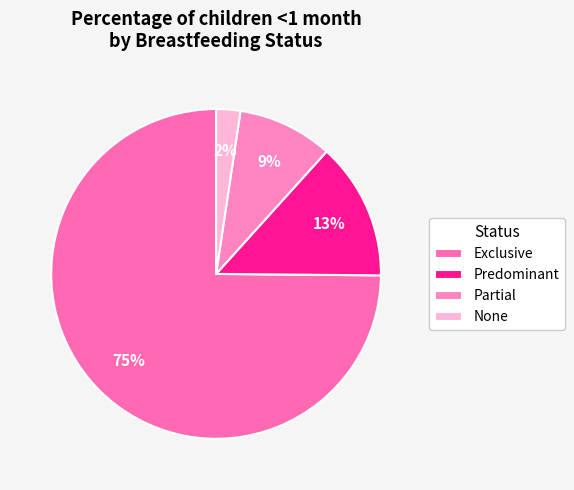

What percentage is the Partial slice, to the nearest percent?

9%